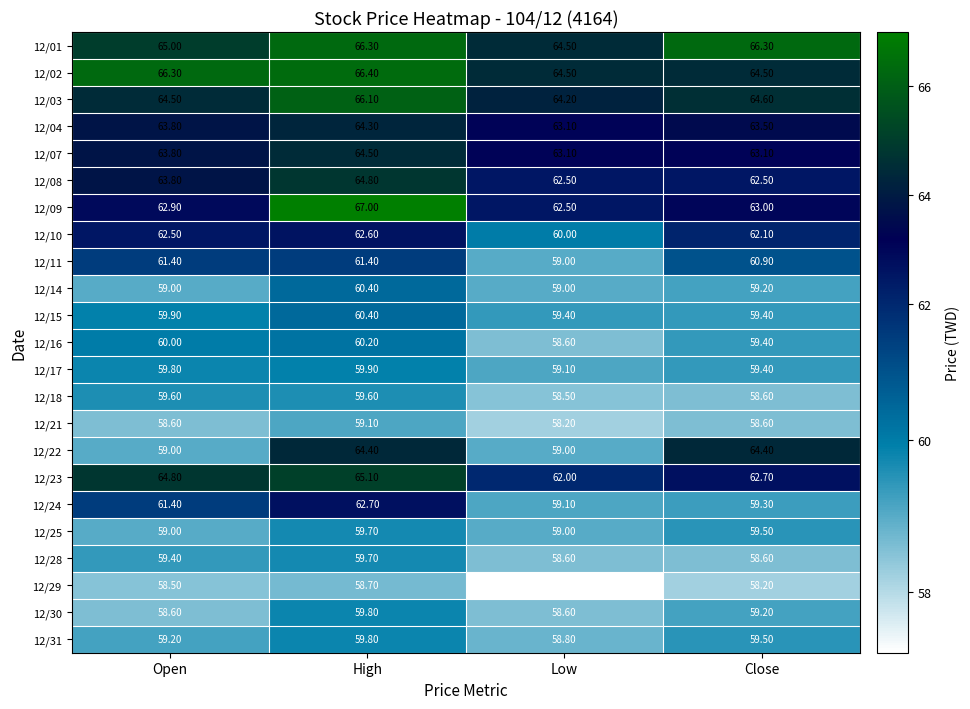

What is the difference between the highest and lowest values at Low?

7.3